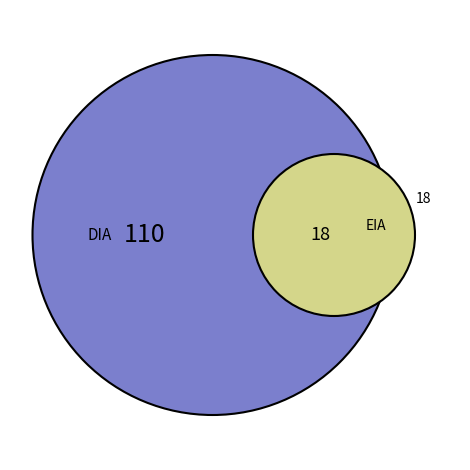

What is the largest slice in the pie chart?

DIA